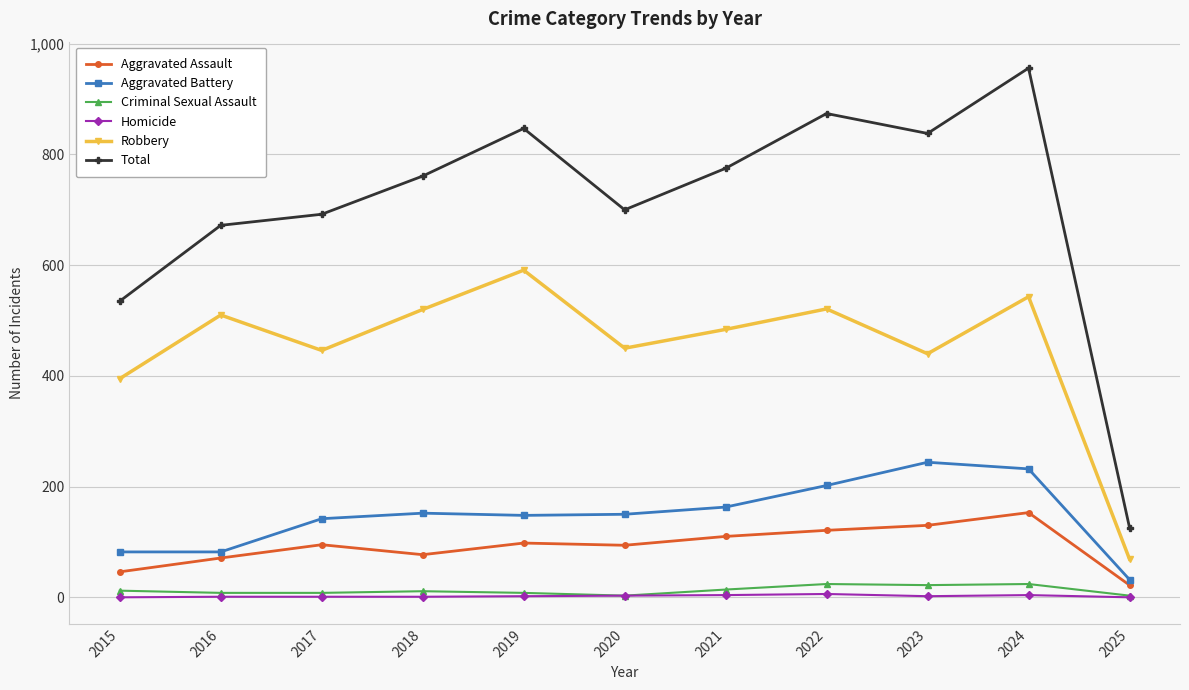

What is the minimum value for Aggravated Battery?

32